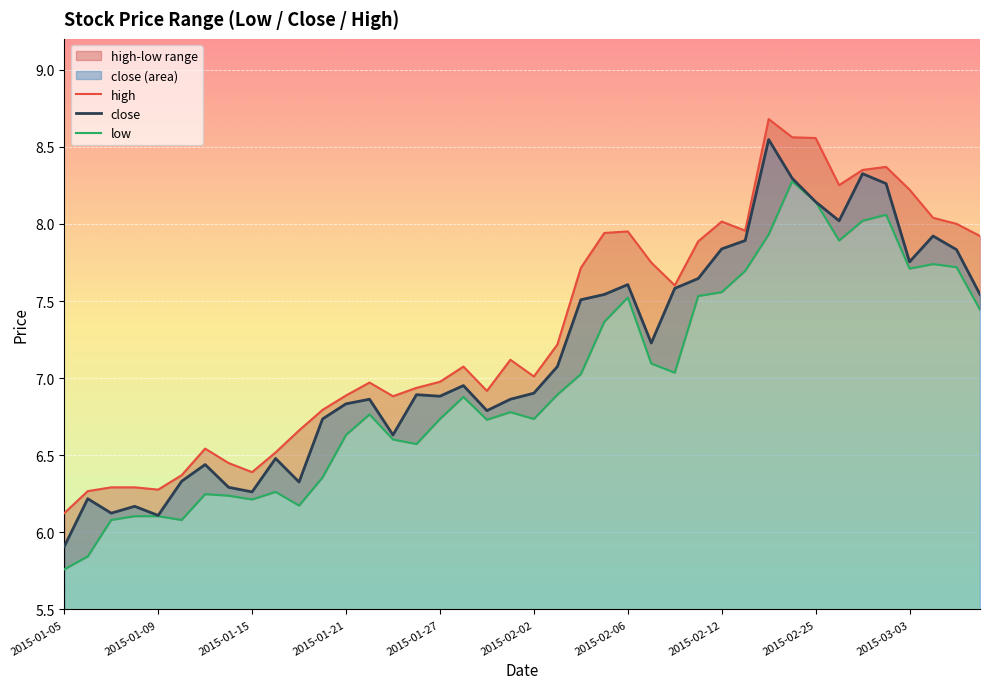

Which category has the lowest value in the close series?

2015-01-05